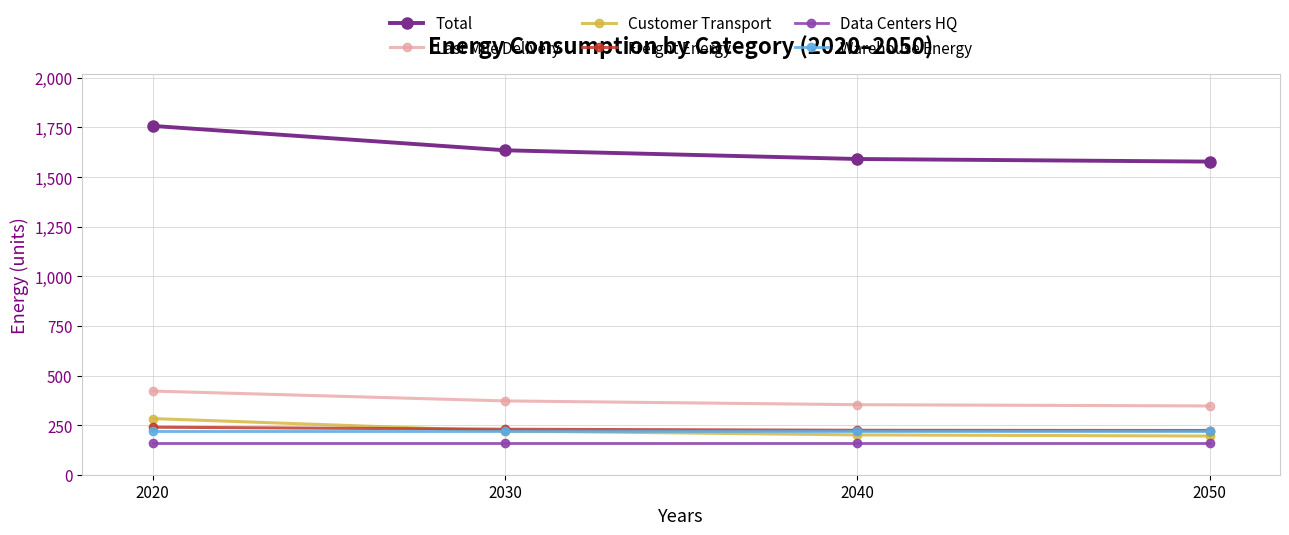

Which series has the largest total across all categories?

Total